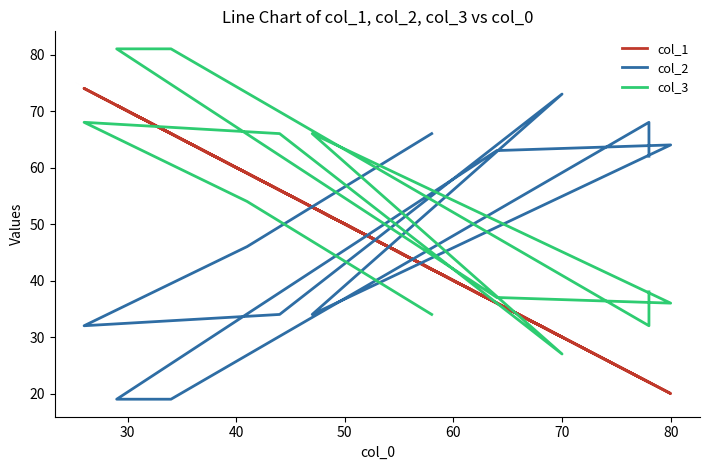

Which series has the largest range (max minus min)?

col_1